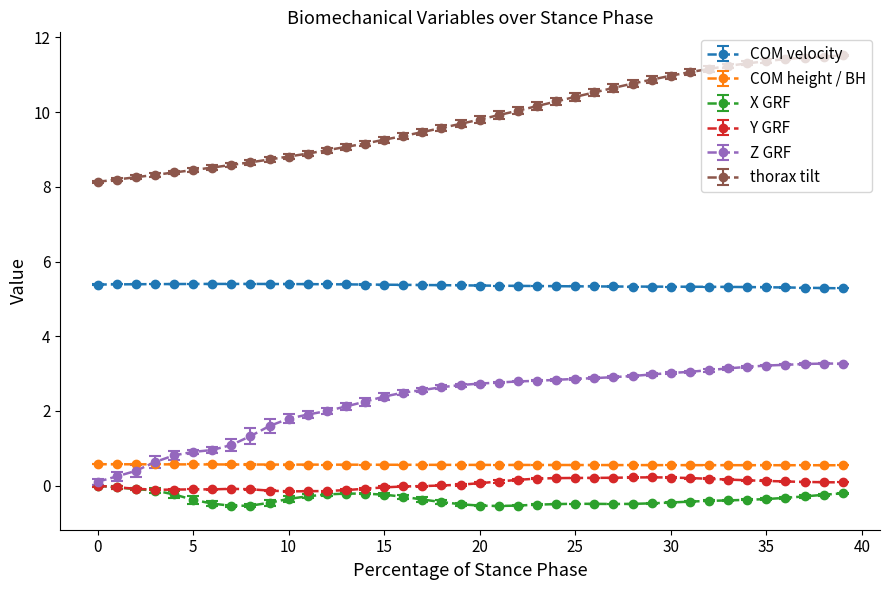

At how many categories does at least one series exceed 6?

40